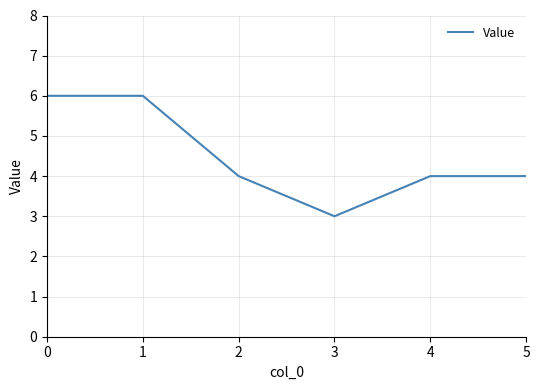

Count the number of data series in this chart.

1